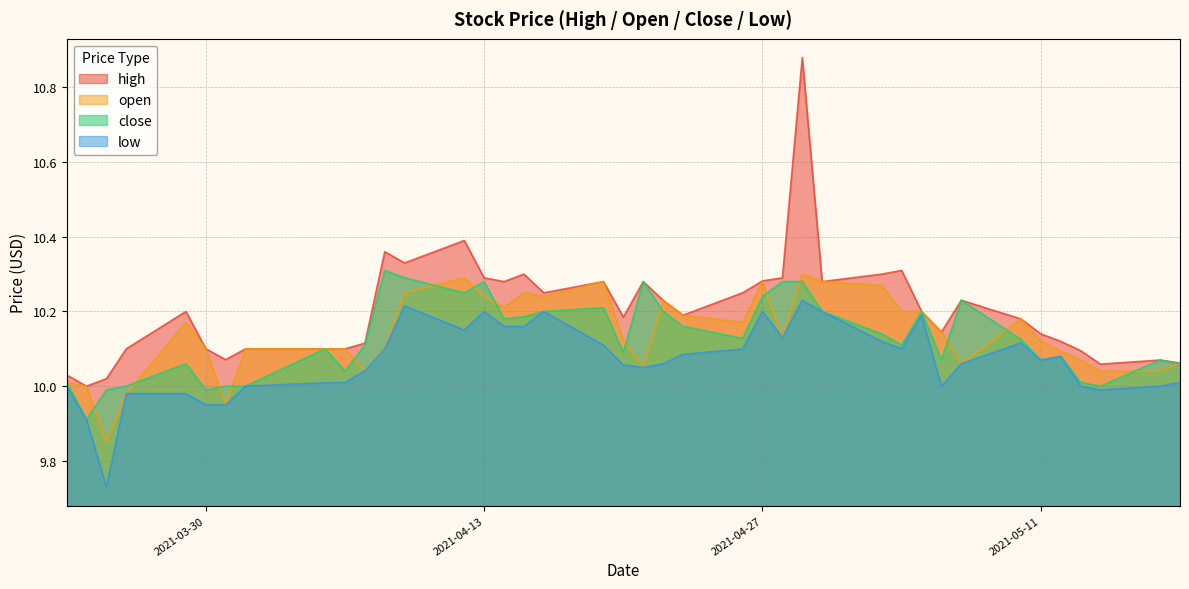

At which category is the sum across all series the highest?

2021-04-29